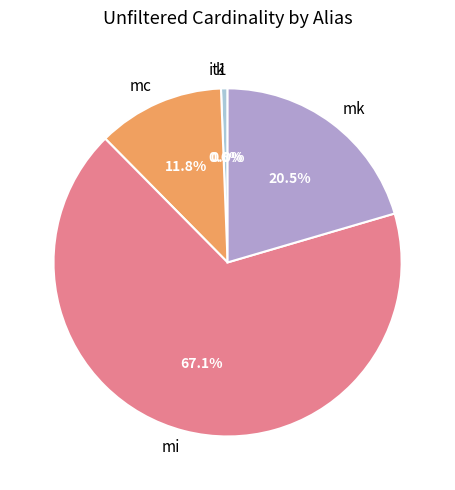

What percentage do k and mi together represent?

67.7%